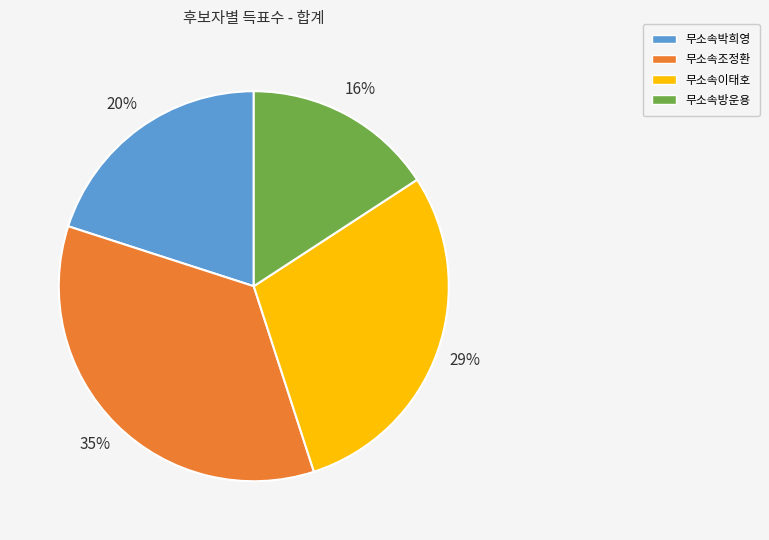

To the nearest percent, what percentage of the pie is 무소속이태호?

29%